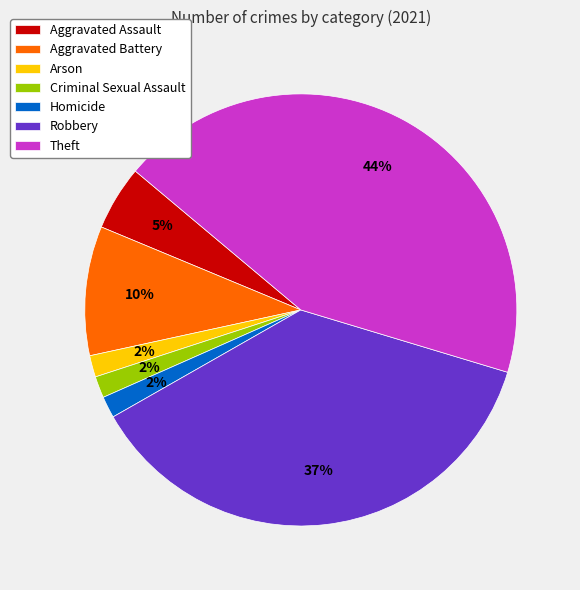

True or false: Aggravated Assault accounts for 14% of the total.

False